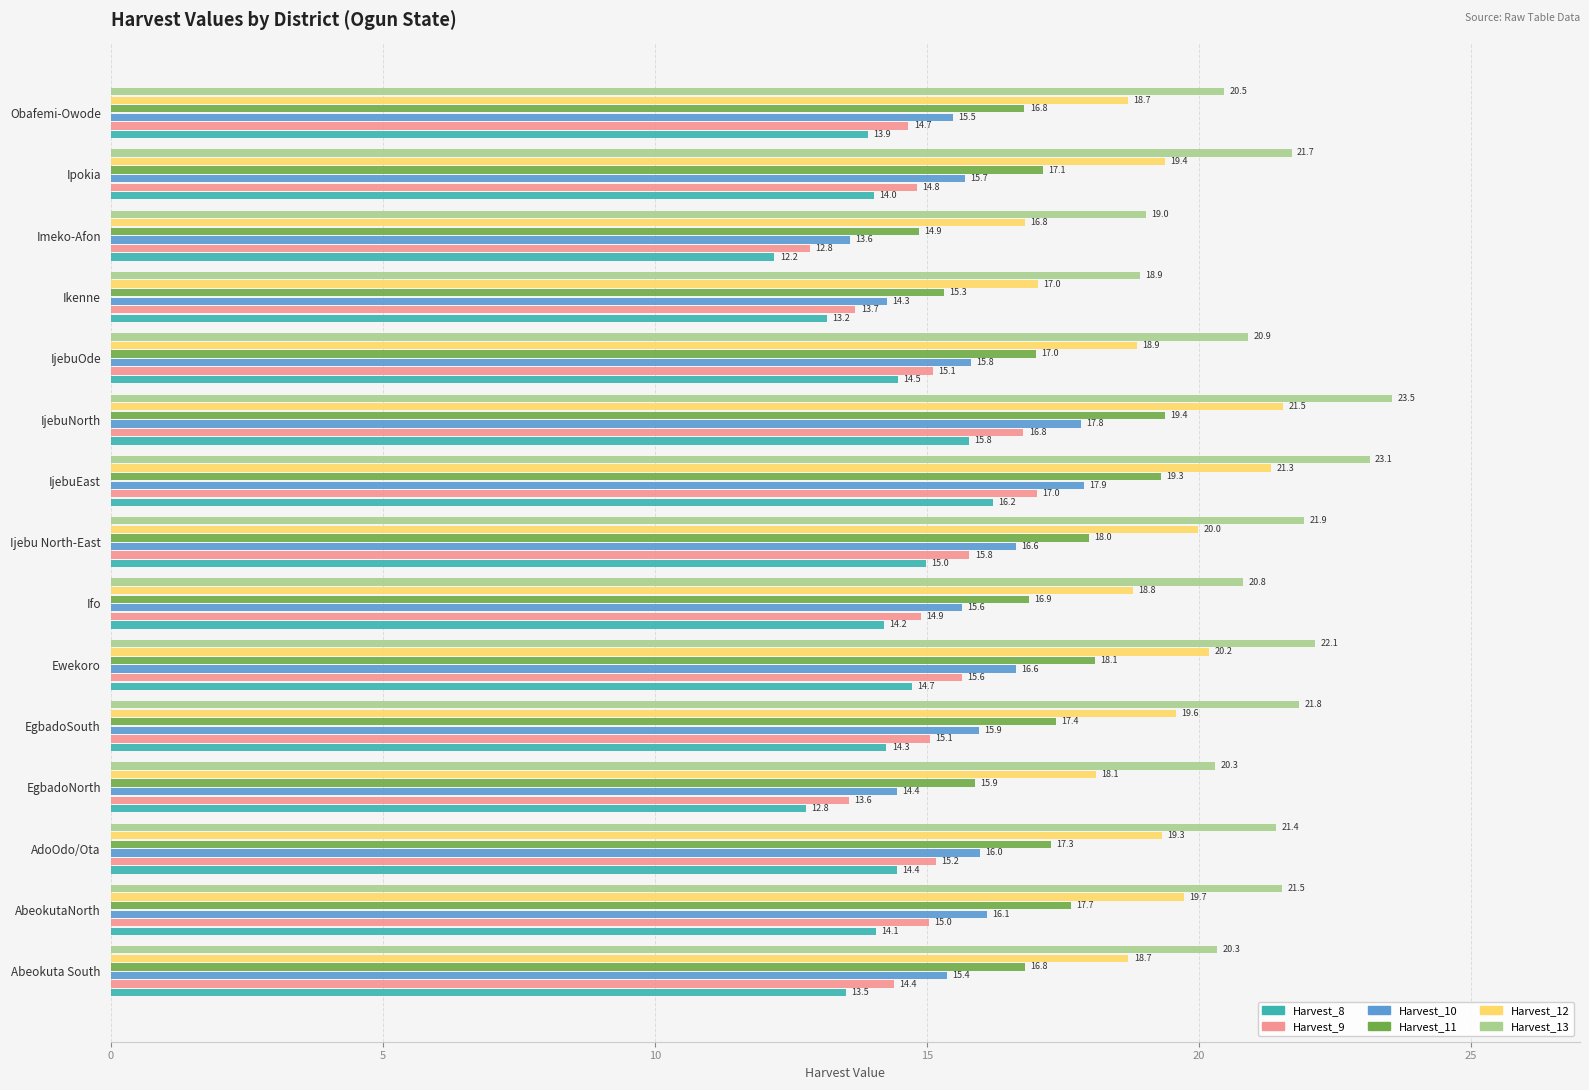

Is it true that Harvest_13 equals 10.2 at Ipokia?

False